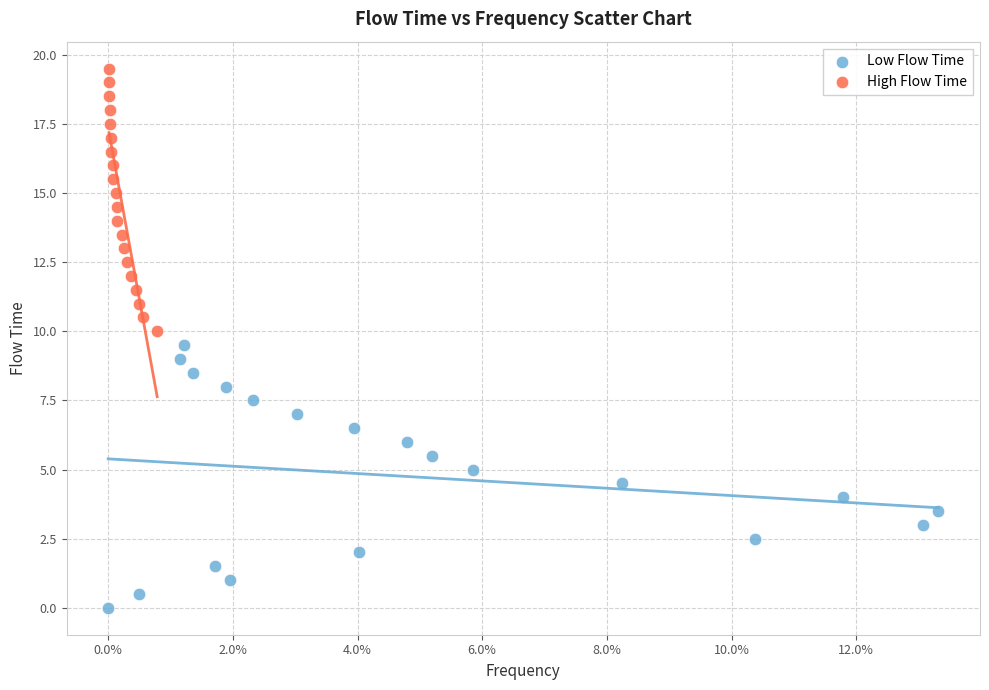

Which series reaches the maximum Y coordinate?

High Flow Time